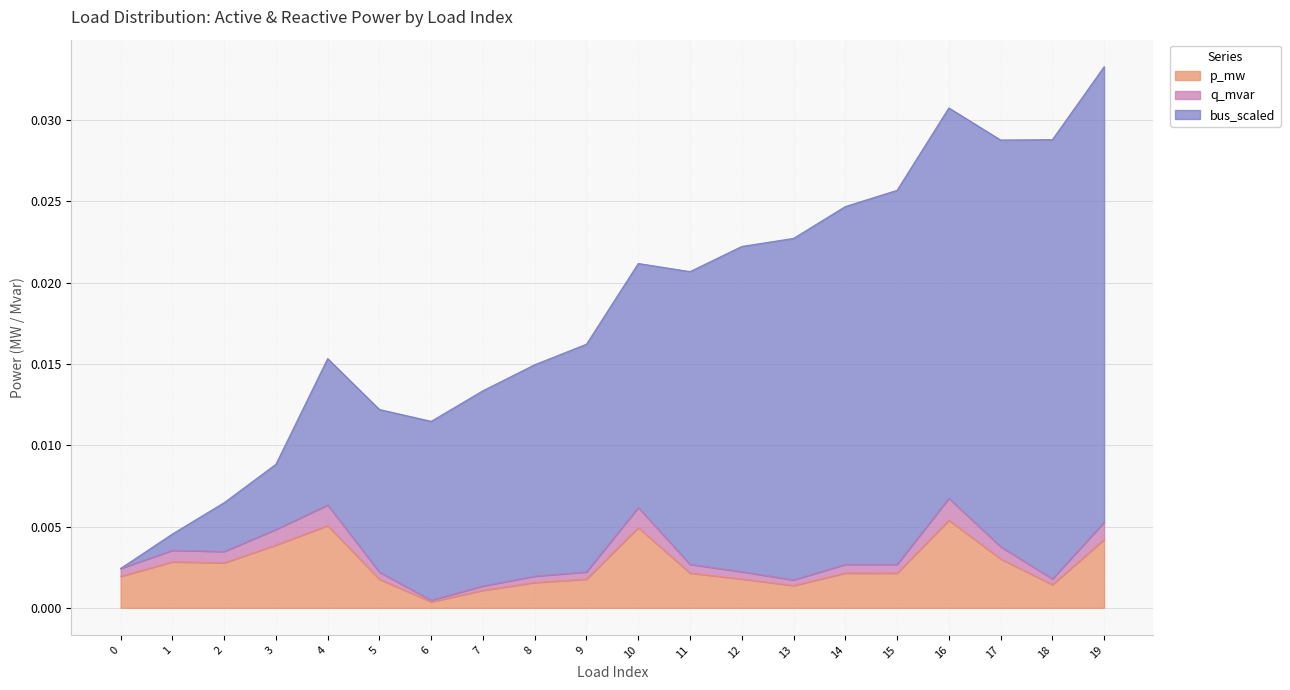

How many lines are shown in the chart?

3